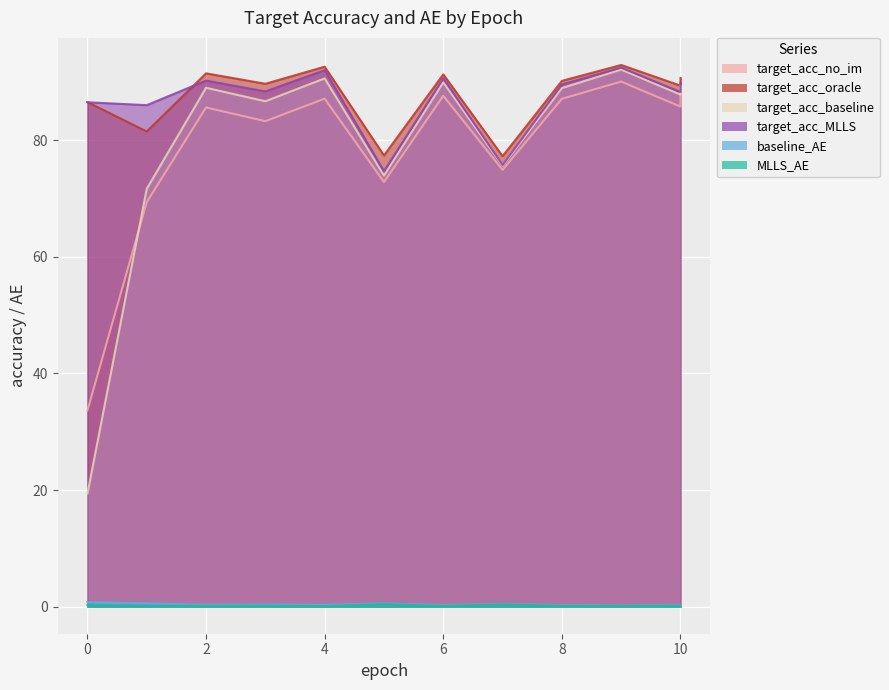

The target_acc_MLLS series shows 92.5 at 9. True or false?

True